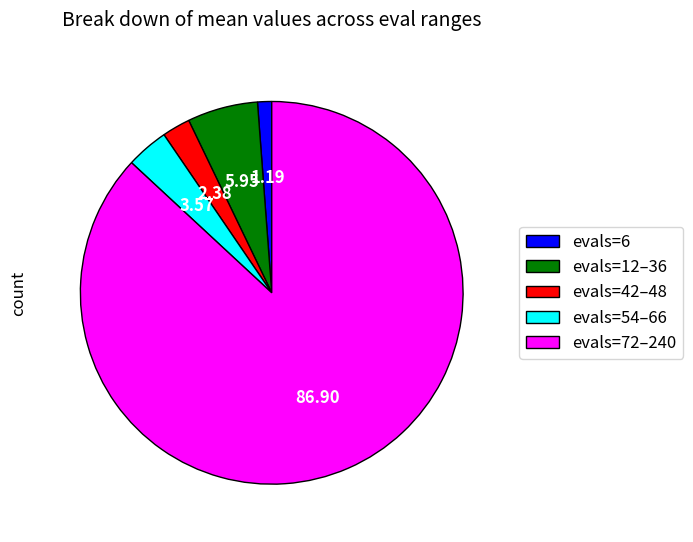

Which slice is the smallest?

evals=6